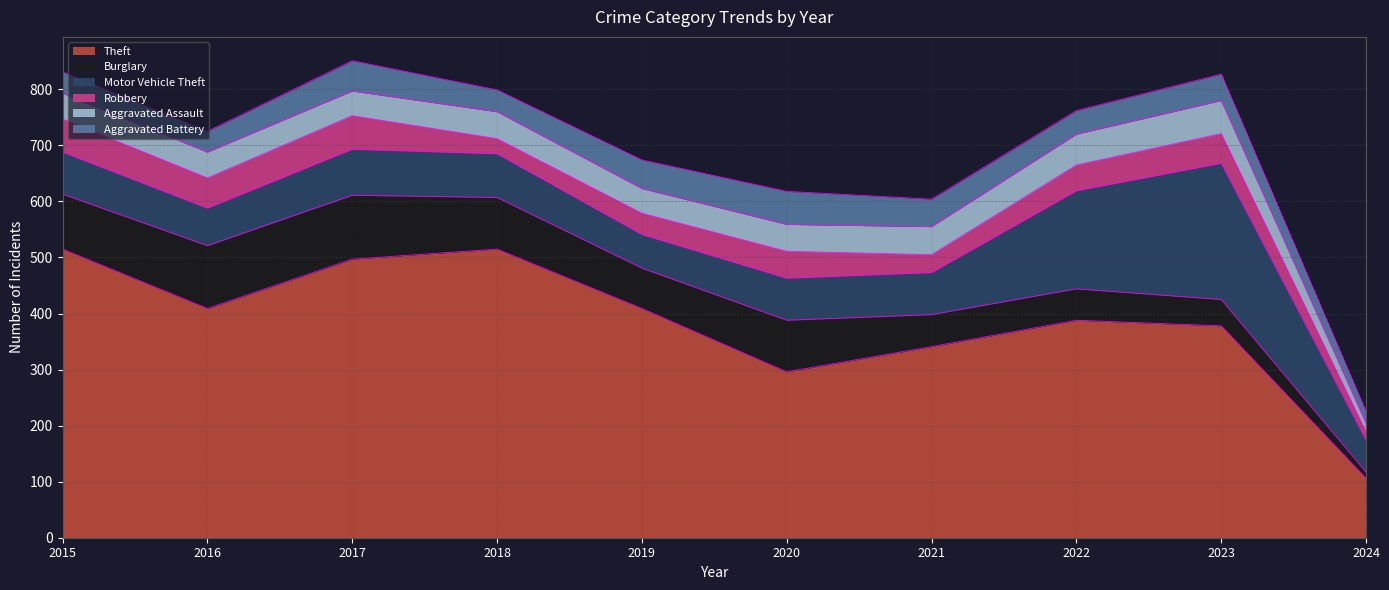

Reading left to right, transcribe all the data shown in this chart.

Theft: 2015=515	2016=409	2017=497	2018=515	2019=409	2020=296	2021=341	2022=388	2023=378	2024=106
Burglary: 2015=98	2016=112	2017=114	2018=92	2019=72	2020=92	2021=57	2022=56	2023=47	2024=11
Motor Vehicle Theft: 2015=75	2016=67	2017=82	2018=78	2019=60	2020=75	2021=75	2022=175	2023=243	2024=57
Robbery: 2015=59	2016=54	2017=60	2018=27	2019=38	2020=48	2021=32	2022=46	2023=53	2024=15
Aggravated Assault: 2015=46	2016=46	2017=44	2018=48	2019=44	2020=48	2021=50	2022=55	2023=59	2024=15
Aggravated Battery: 2015=38	2016=37	2017=54	2018=39	2019=51	2020=59	2021=49	2022=42	2023=47	2024=21